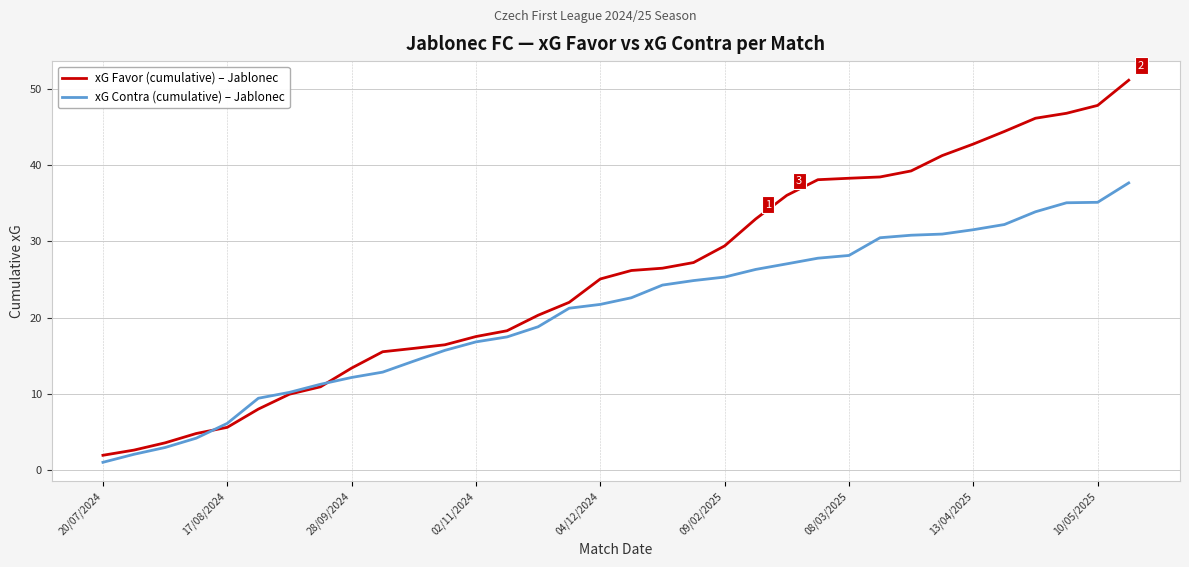

How many distinct data groups are displayed?

2